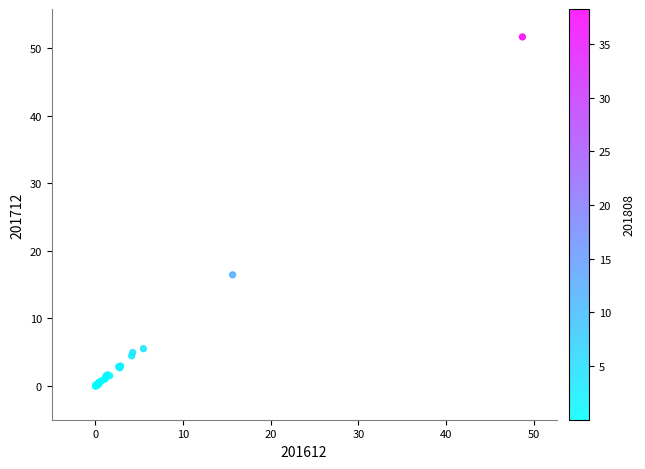

What Y value in the scatter plot is closest to 25?

16.5